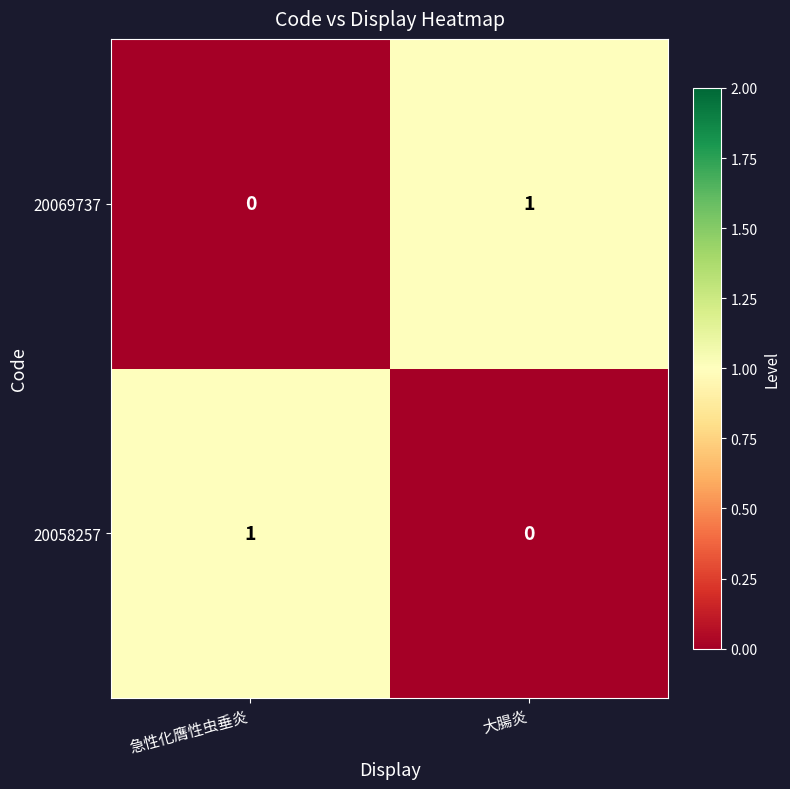

At 大腸炎, list the series in order from largest to smallest.

20069737, 20058257